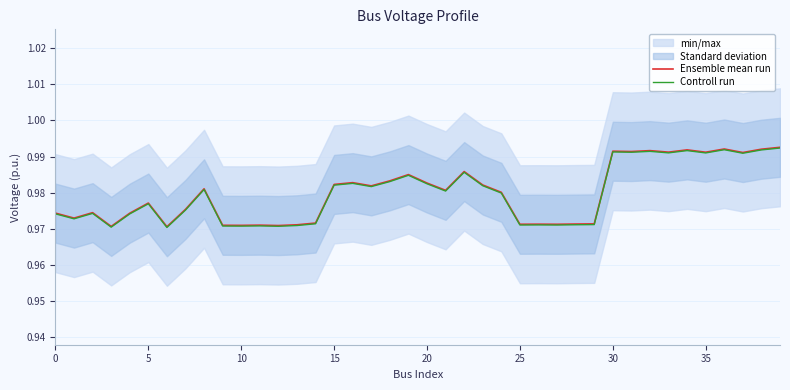

Is this an area chart (filled region under the line)?

No